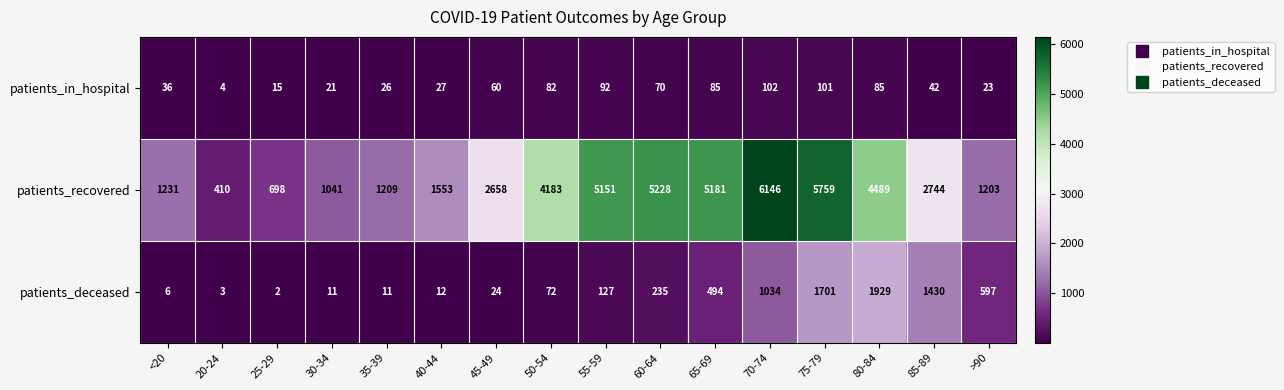

The patients_recovered series shows 2746 at 75-79. True or false?

False